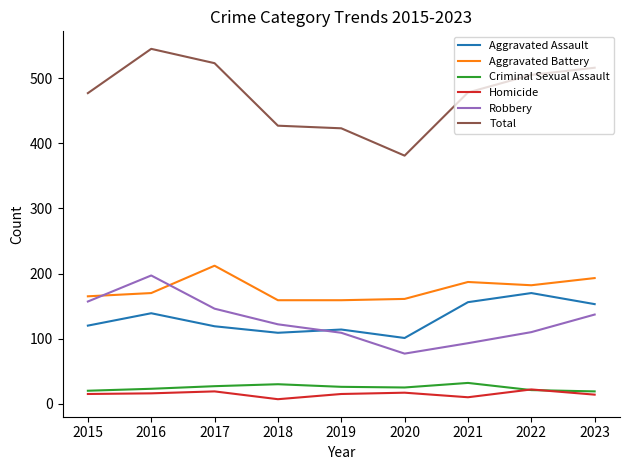

What is the sum of all Aggravated Battery values?

1588